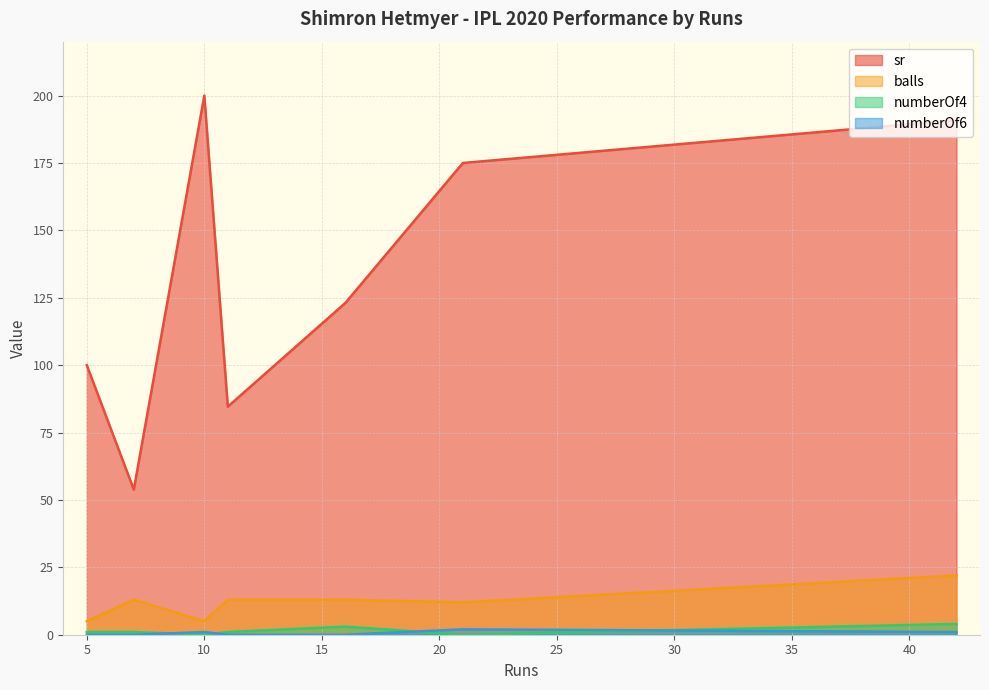

True or false: sr and numberOf6 intersect in this chart.

False